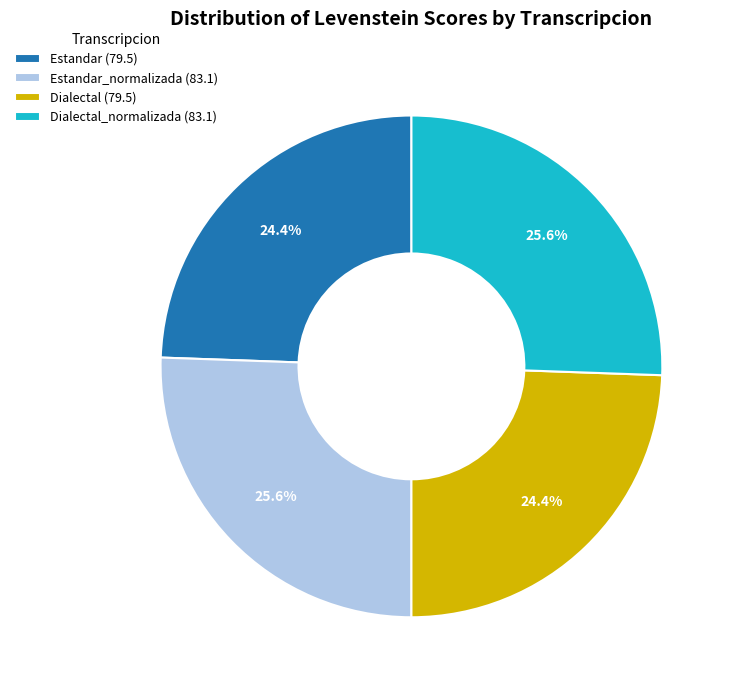

How much of the chart is everything except Estandar (79.5)?

75.6%